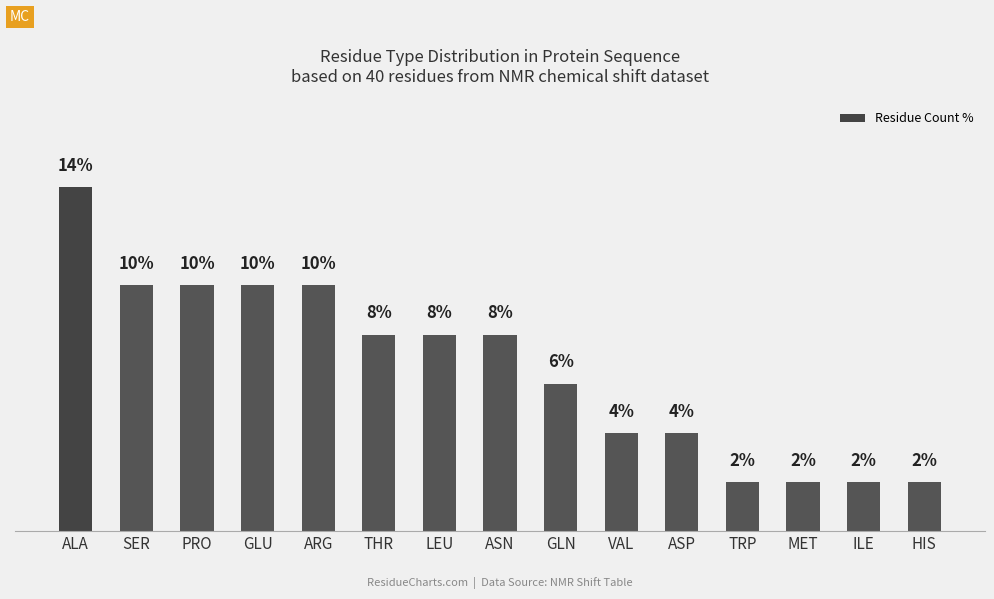

Which has a higher value, TRP or ARG?

ARG